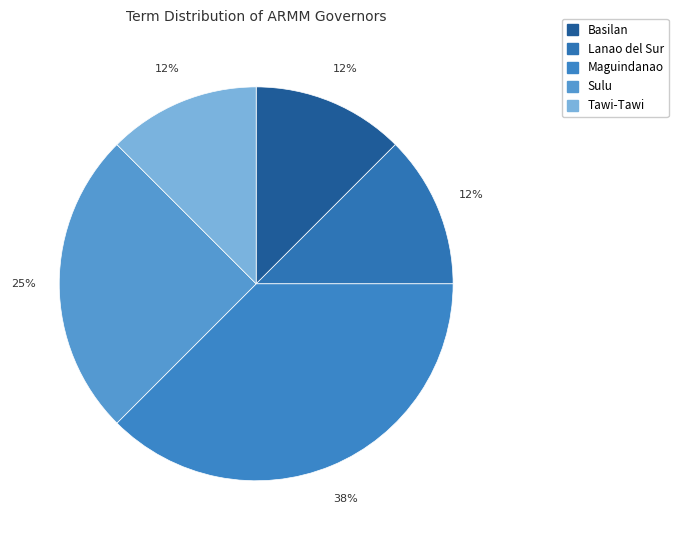

What is the largest slice in the pie chart?

Maguindanao